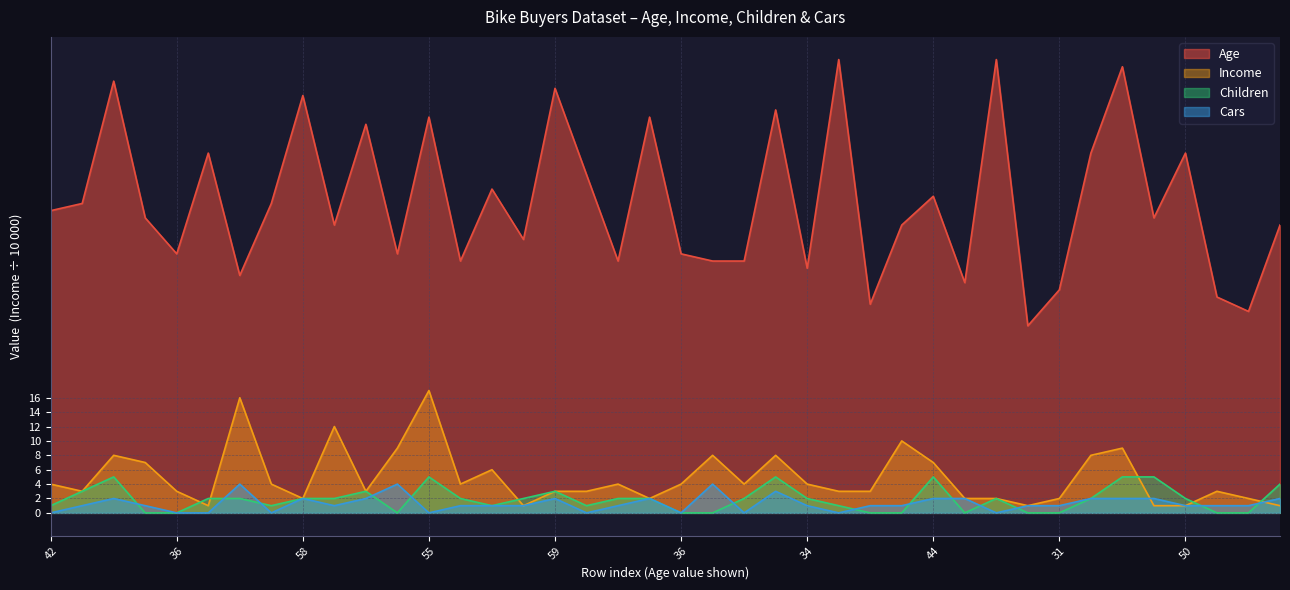

Which series has the largest range (max minus min)?

Age